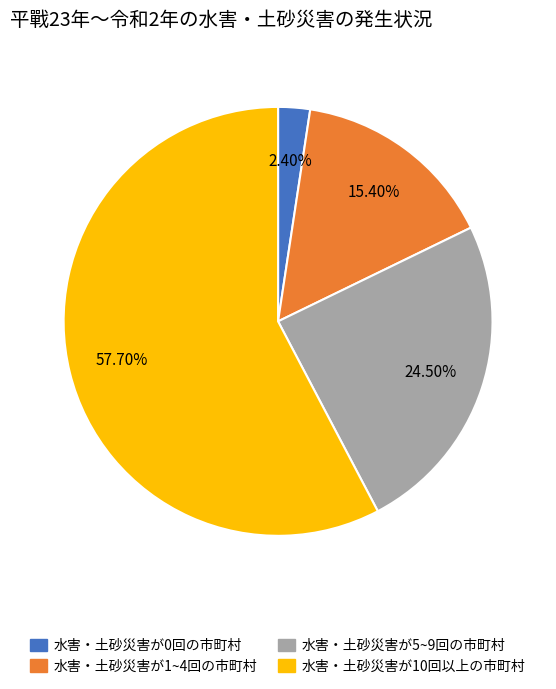

Which slice is the largest?

水害・土砂災害が10回以上の市町村